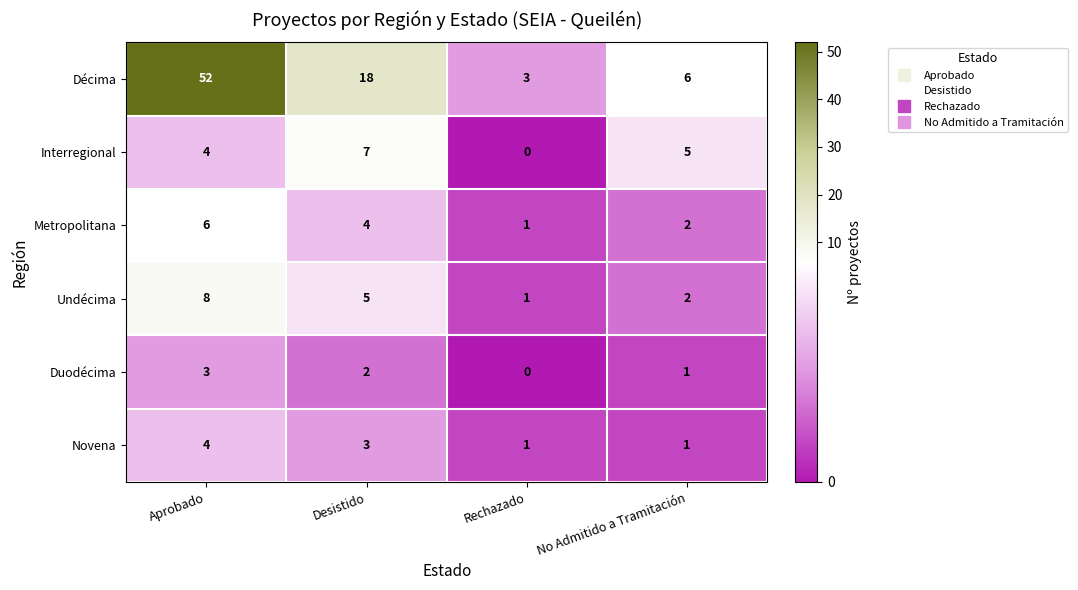

Reading right to left, extract all data points from this chart.

Décima: No Admitido a Tramitación=6	Rechazado=3	Desistido=18	Aprobado=52
Interregional: No Admitido a Tramitación=5	Rechazado=0	Desistido=7	Aprobado=4
Metropolitana: No Admitido a Tramitación=2	Rechazado=1	Desistido=4	Aprobado=6
Undécima: No Admitido a Tramitación=2	Rechazado=1	Desistido=5	Aprobado=8
Duodécima: No Admitido a Tramitación=1	Rechazado=0	Desistido=2	Aprobado=3
Novena: No Admitido a Tramitación=1	Rechazado=1	Desistido=3	Aprobado=4